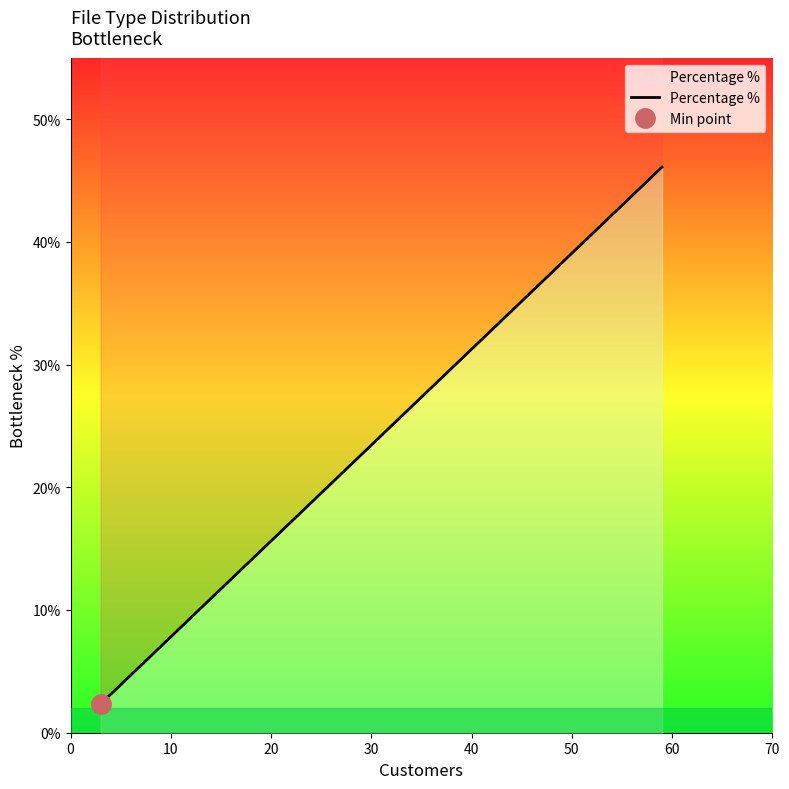

What is the ratio of the value at 40 to the value at 20?

2.0